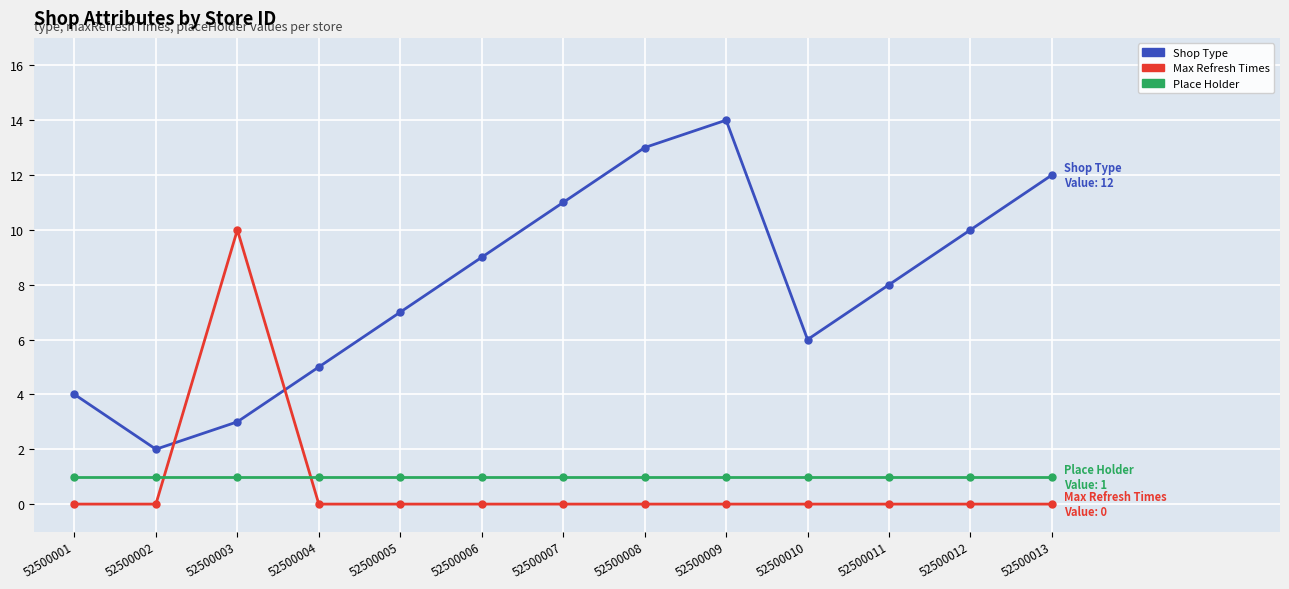

Which category has the highest value in the Shop Type series?

52500009